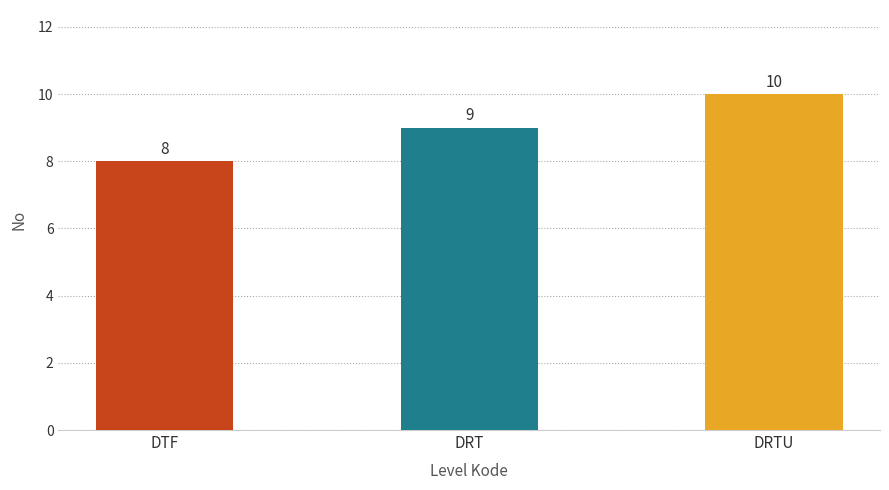

How many values are below 9?

1